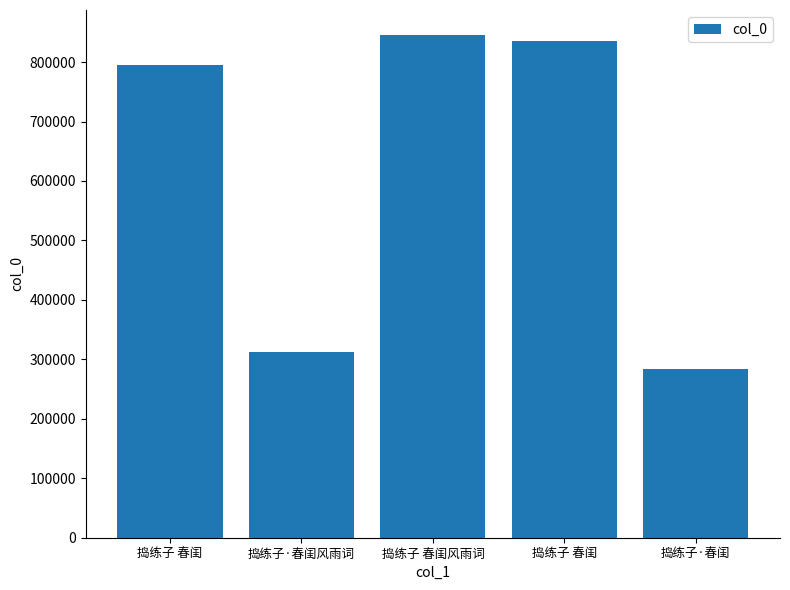

Are the bars horizontal?

No